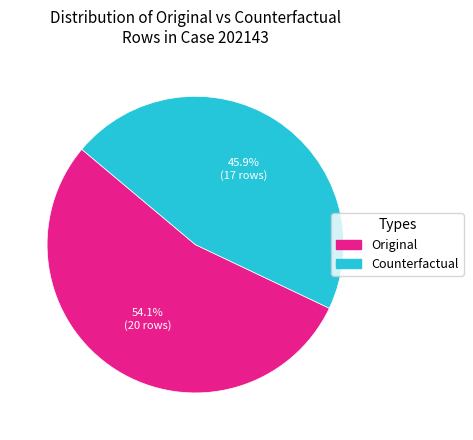

What portion of the pie excludes Counterfactual?

54.1%